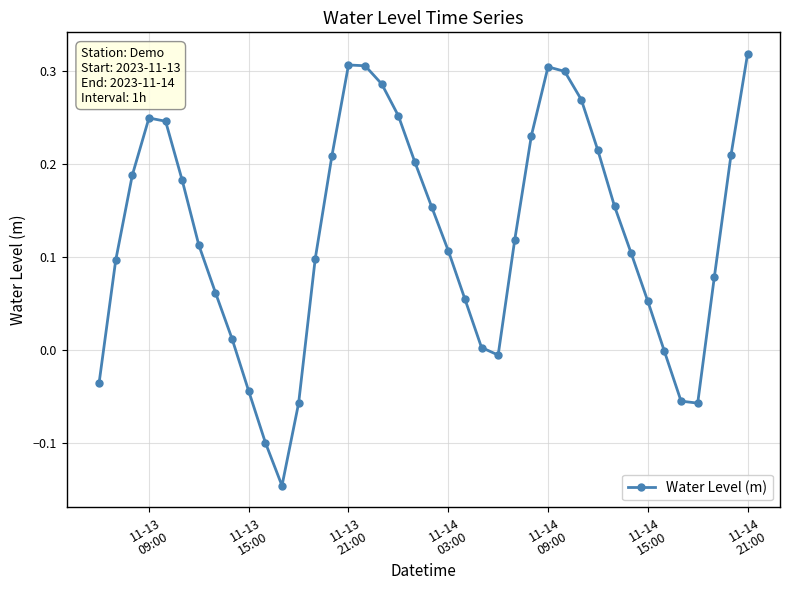

What is the sum of all values?

5.0